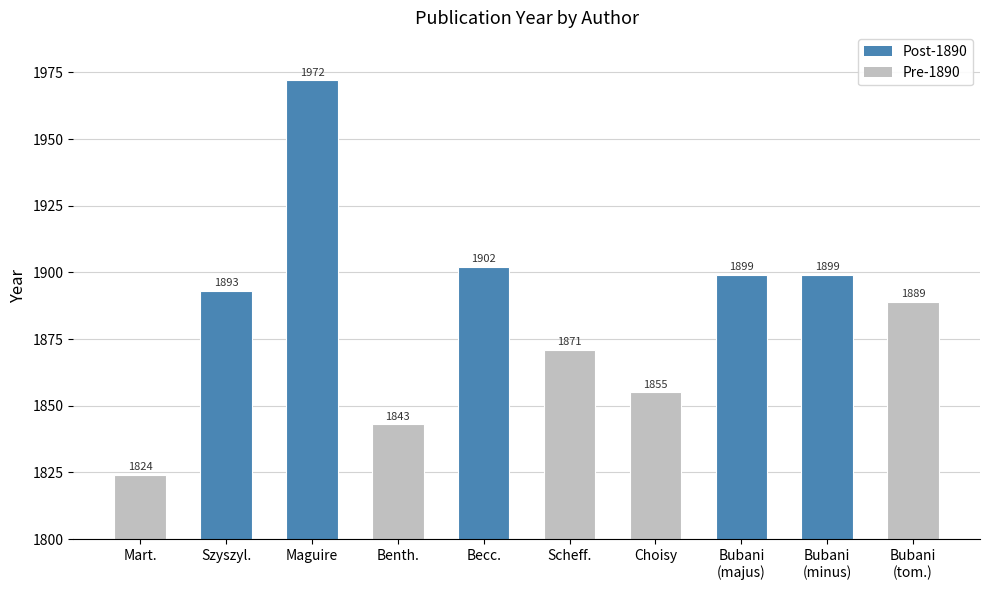

Is it true that the value at Bubani
(tom.) is 1889?

True